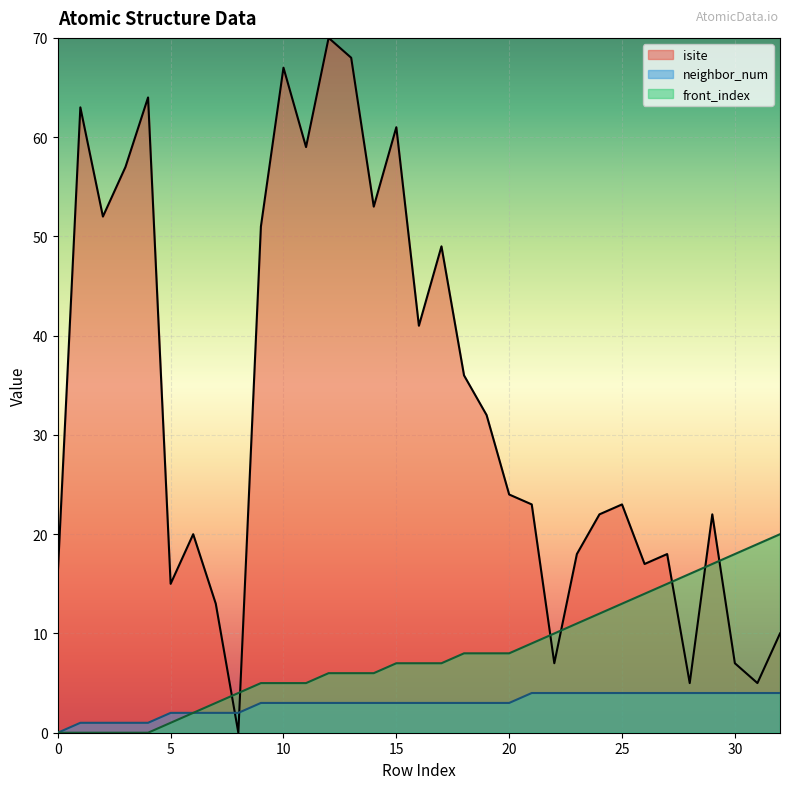

What is the difference between the second highest and minimum values in the neighbor_num series?

4